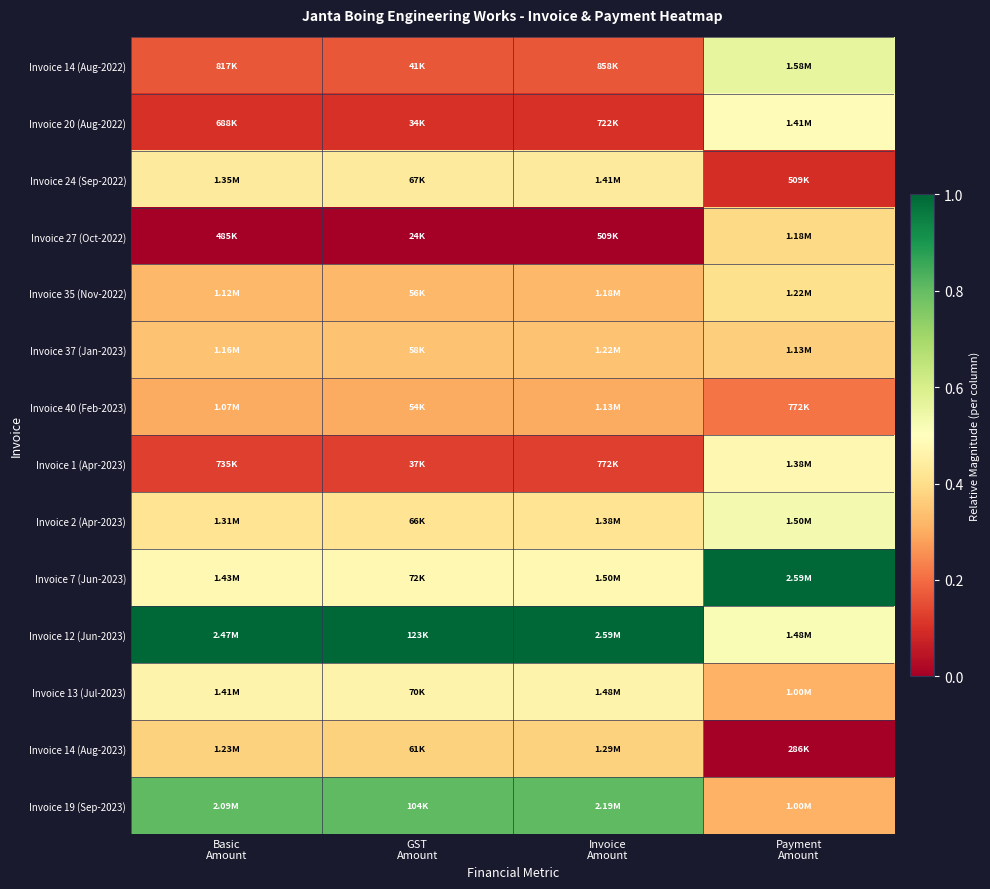

What is the greatest value displayed?

1.0